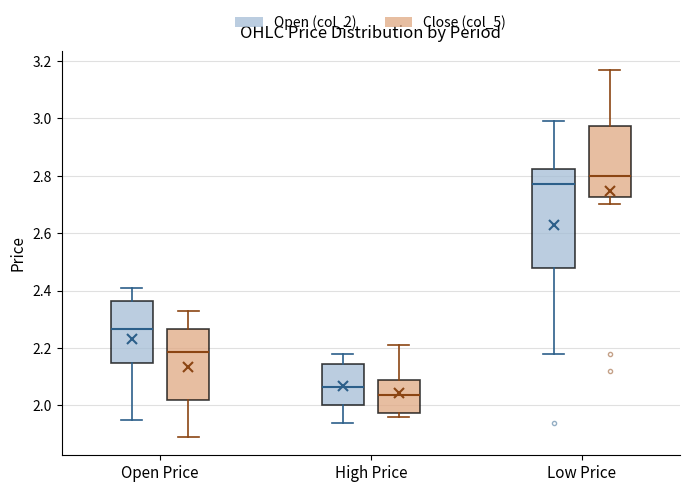

Reading left to right, read every box against the y-axis: the position of its median line, the range the box covers, and the ends of its whiskers. The values are not printed on the chart, so give them approximately, as read against the axis.

Open Price (Open (col_2)): median 2.26, box 2.14 to 2.36, whiskers 1.96 to 2.42
Open Price (Close (col_5)): median 2.18, box 2.02 to 2.26, whiskers 1.90 to 2.34
High Price (Open (col_2)): median 2.06, box 2.00 to 2.14, whiskers 1.94 to 2.18
High Price (Close (col_5)): median 2.04, box 1.98 to 2.08, whiskers 1.96 to 2.22
Low Price (Open (col_2)): median 2.78, box 2.48 to 2.82, whiskers 2.18 to 3.00
Low Price (Close (col_5)): median 2.80, box 2.72 to 2.98, whiskers 2.70 to 3.18